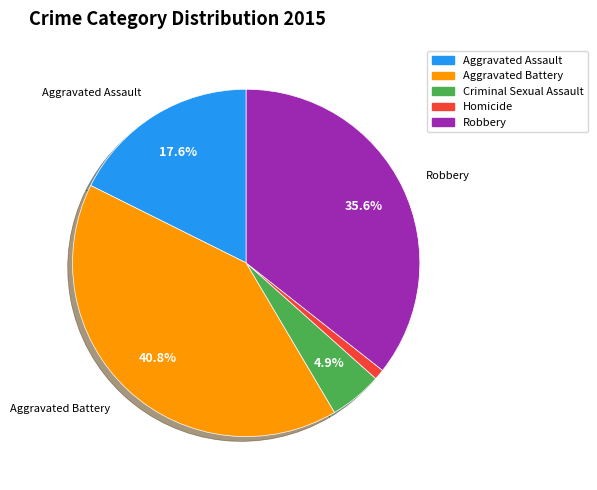

Between Criminal Sexual Assault and Robbery, which is larger?

Robbery